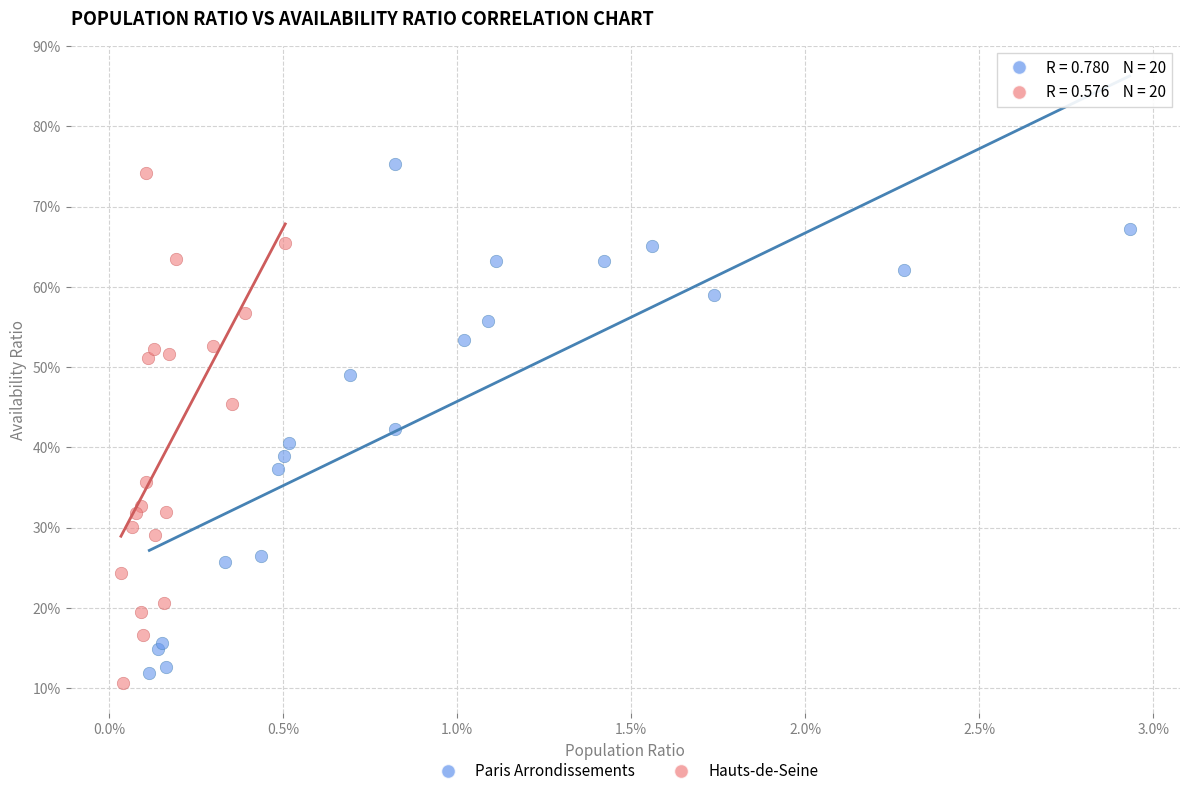

Which series reaches the minimum Y coordinate?

Hauts-de-Seine